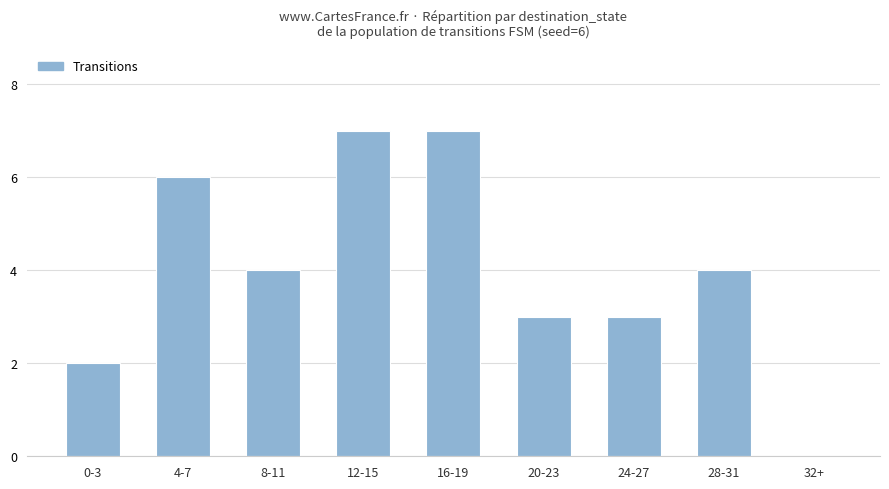

What is the sum of the values at 8-11 and 28-31?

8